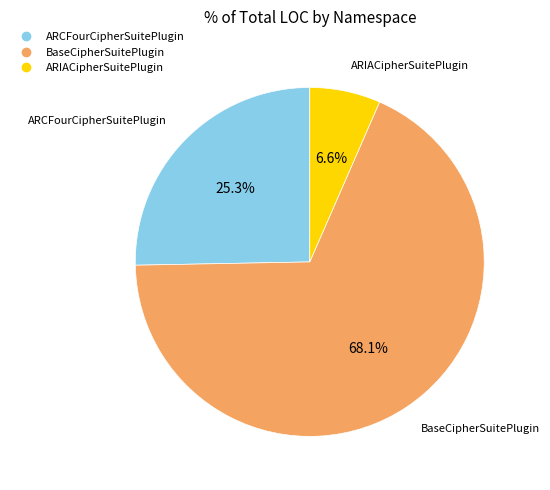

Is there any slice that represents more than half of the pie?

Yes